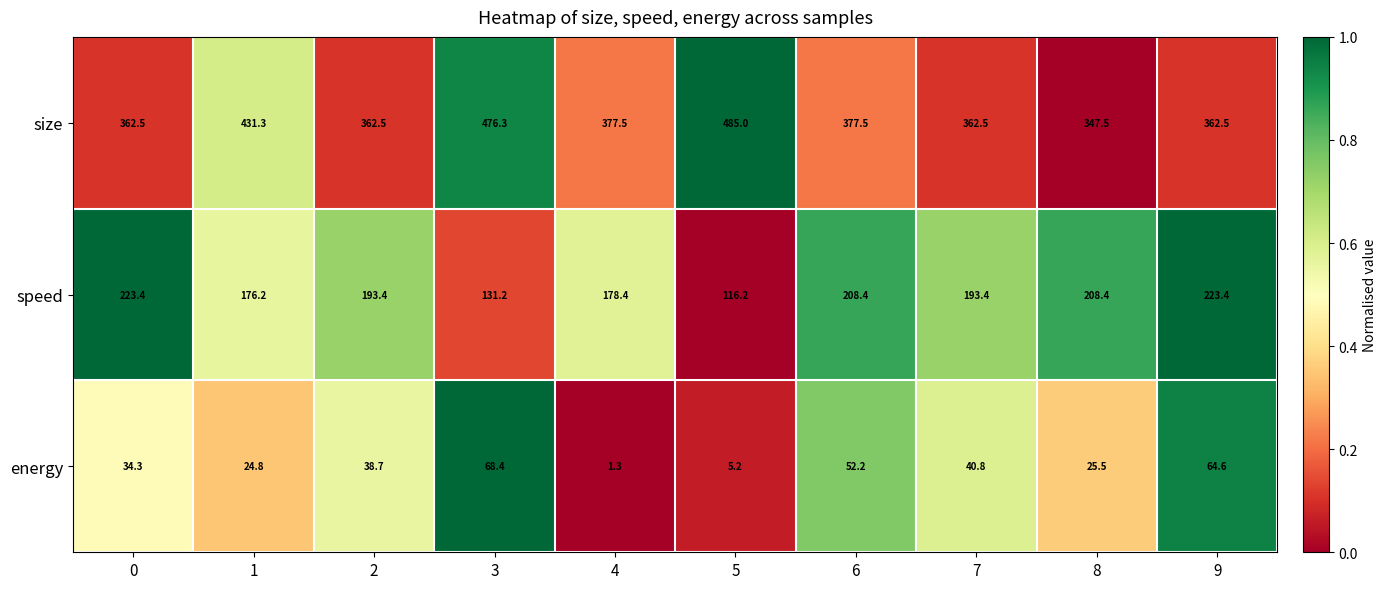

How many data points in size are less than 377?

5